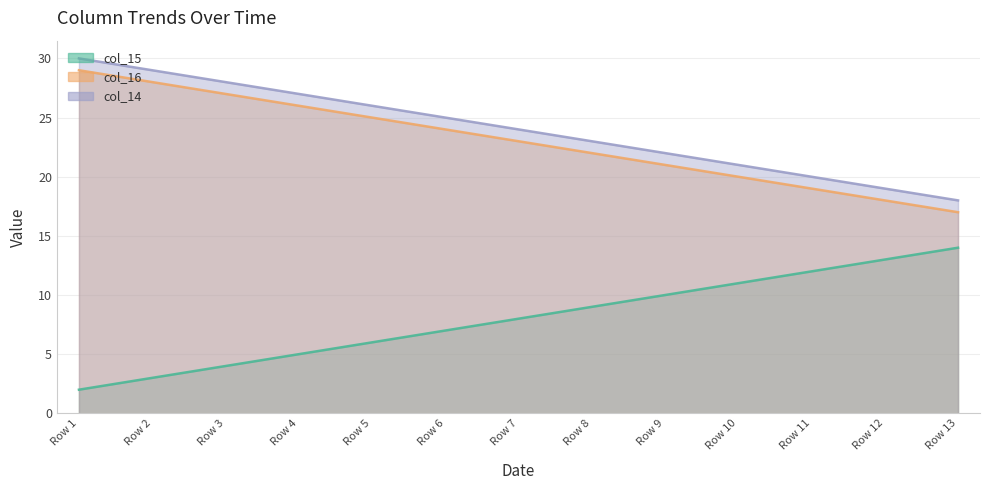

Reading left to right, what are all the values shown in this chart?

col_15: 2	3	4	5	6	7	8	9	10	11	12	13	14
col_16: 29	28	27	26	25	24	23	22	21	20	19	18	17
col_14: 30	29	28	27	26	25	24	23	22	21	20	19	18